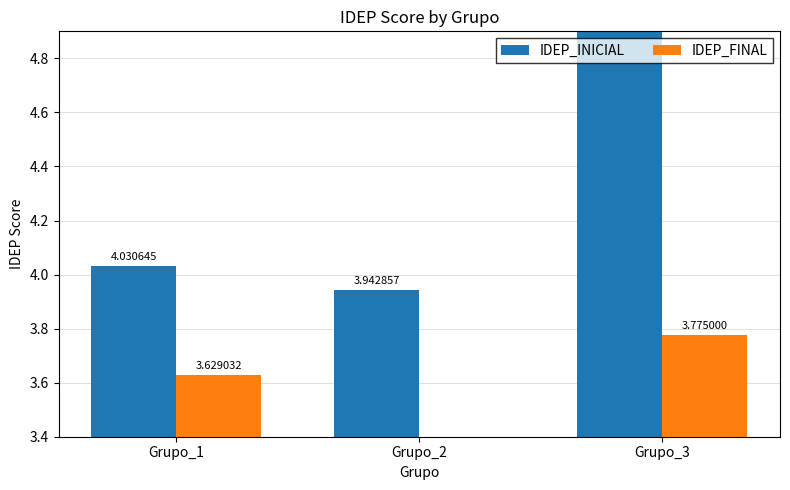

Which series changed the most between Grupo_1 and Grupo_3?

IDEP_INICIAL